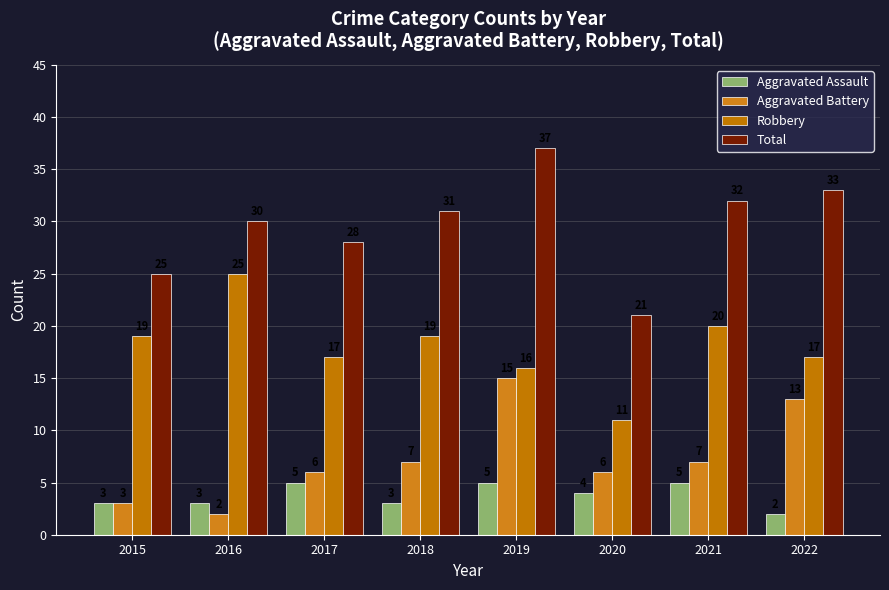

Which series has the largest total across all categories?

Total